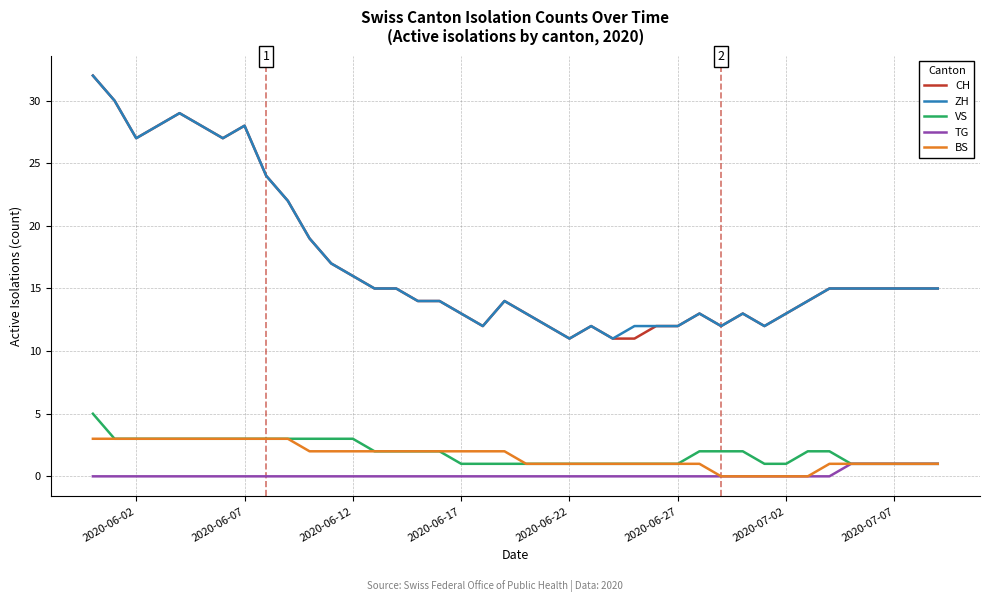

True or false: ZH and VS cross at least once.

False